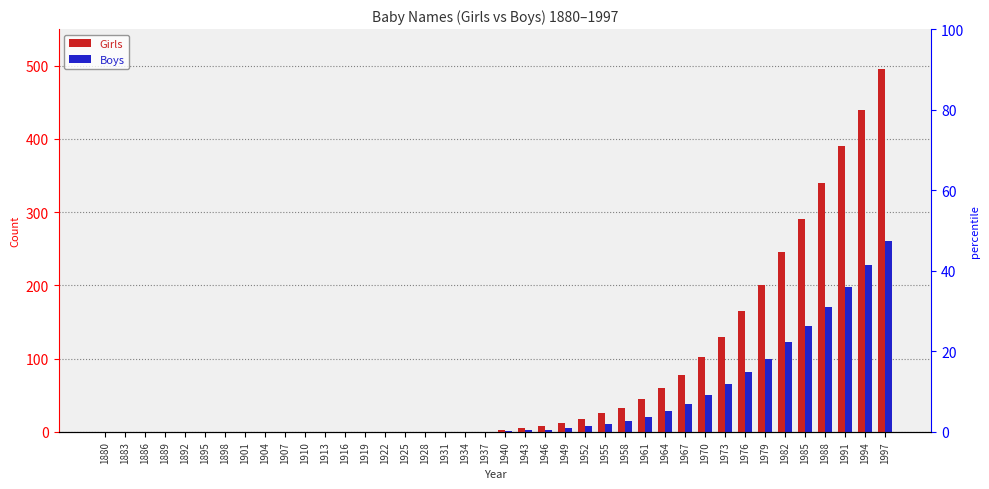

What is the difference between the Girls values at 1943 and 1919?

5